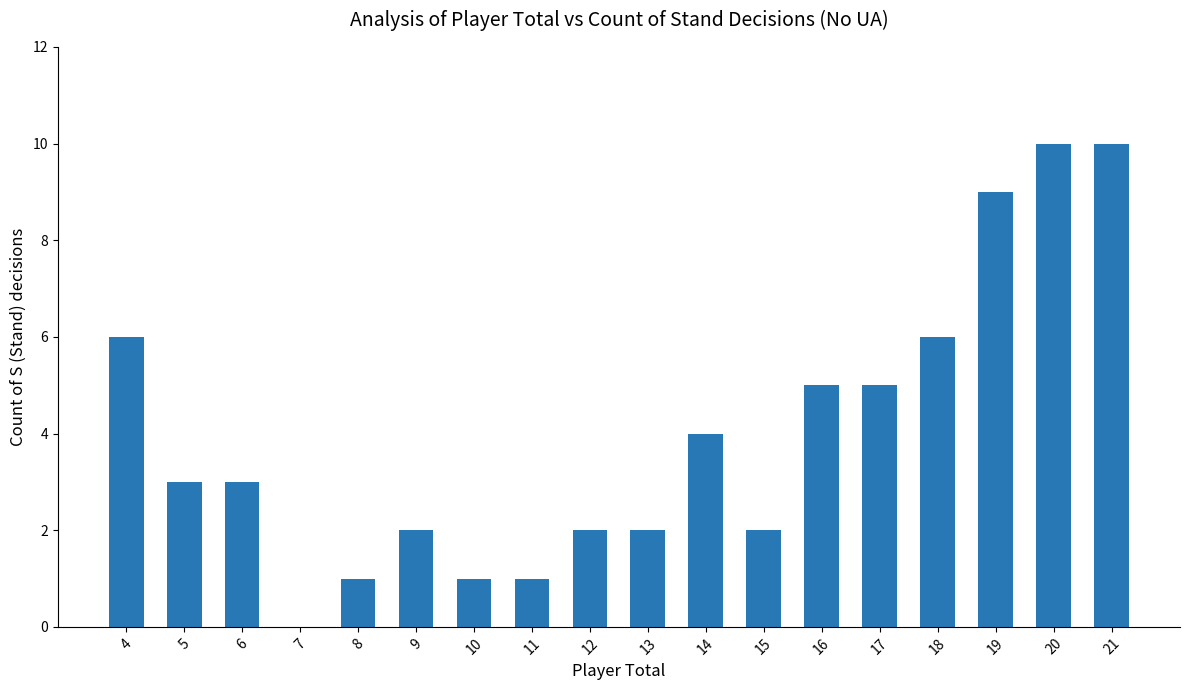

How many data points does each series have?

18